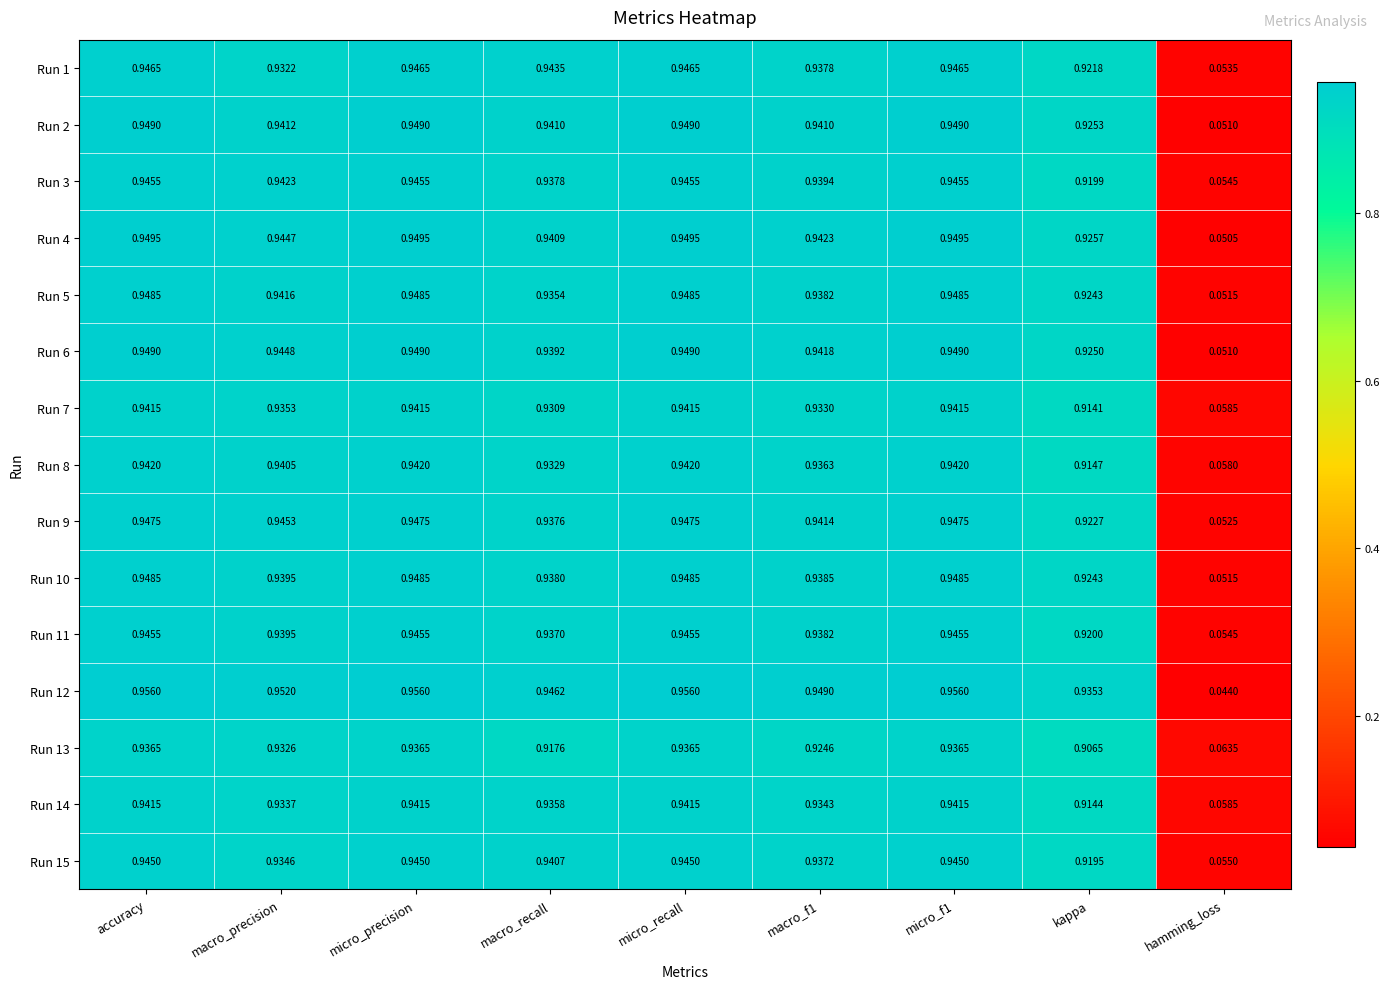

At which label does Run 4 reach its minimum?

hamming_loss